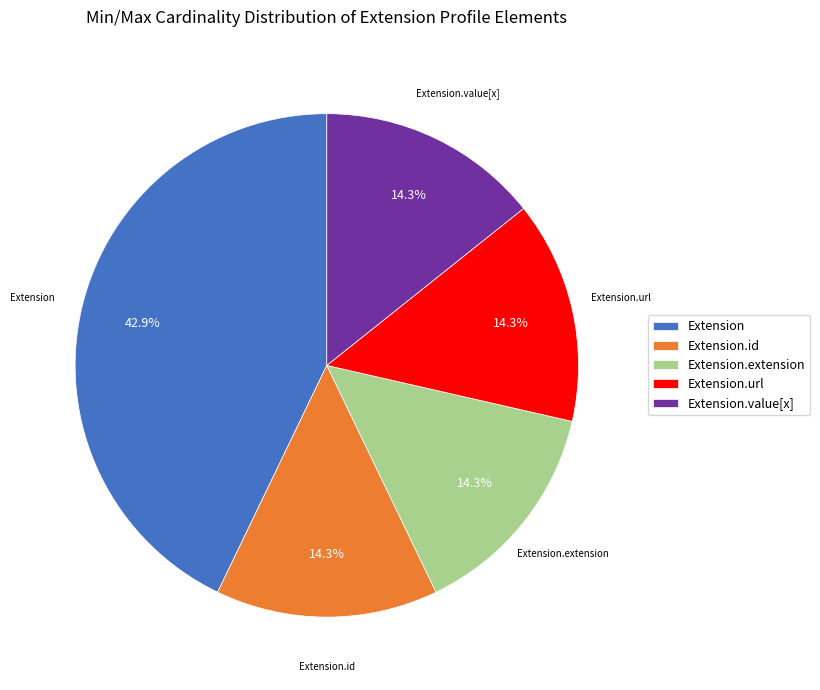

Which slice is the largest?

Extension